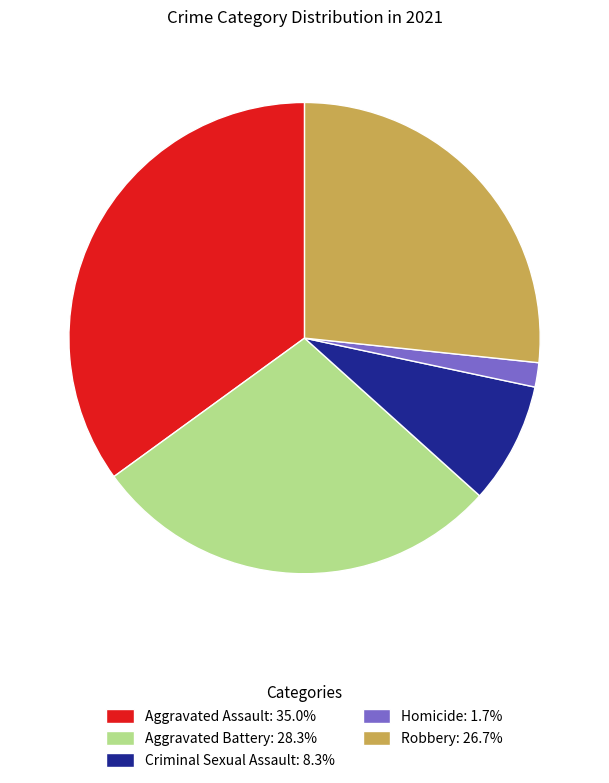

Does Homicide represent more than half of the total?

No